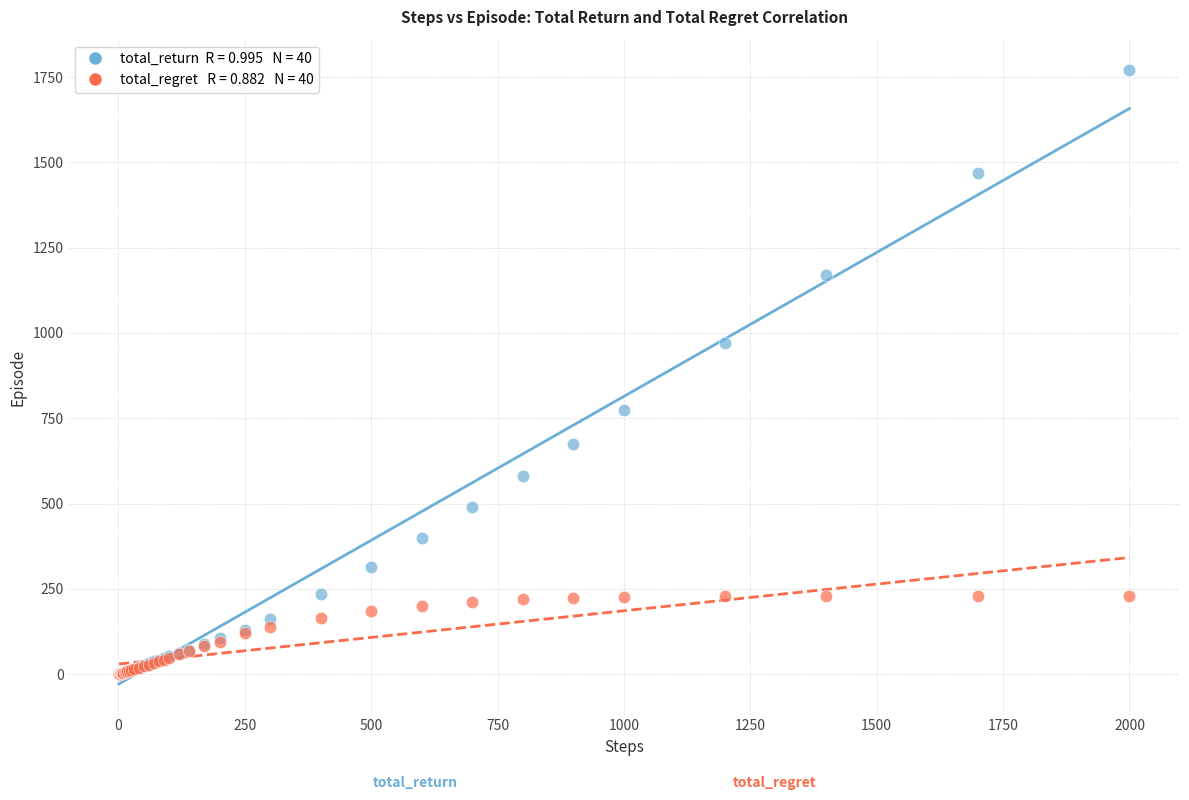

Across all series, what Y value is closest to 884?

971.2